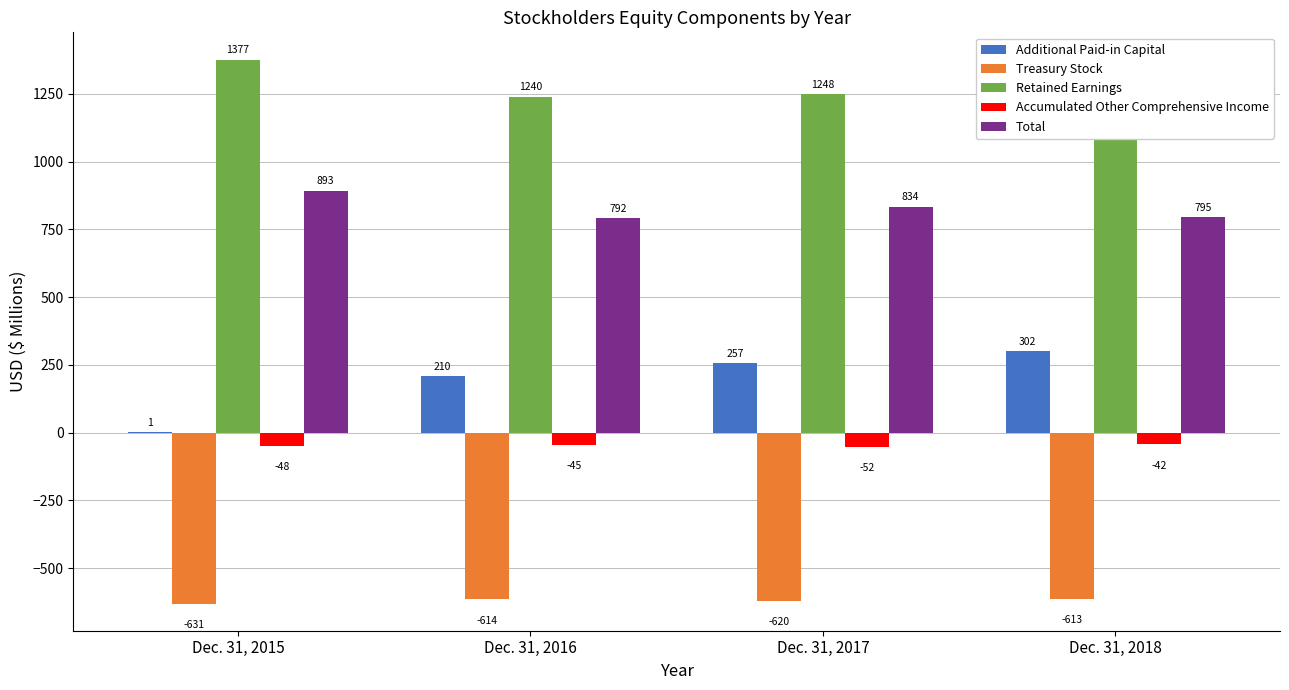

At how many categories does at least one series exceed 882?

4